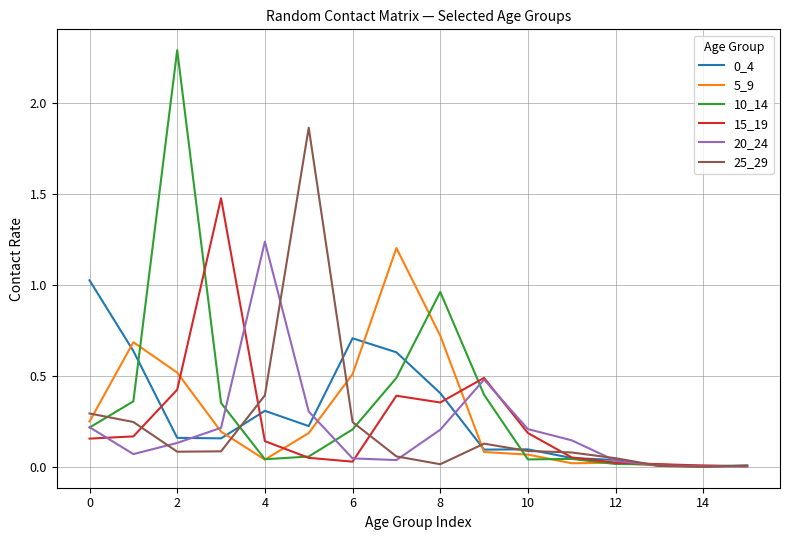

Rank the series by their maximum value, from lowest to highest.

0_4, 5_9, 20_24, 15_19, 25_29, 10_14